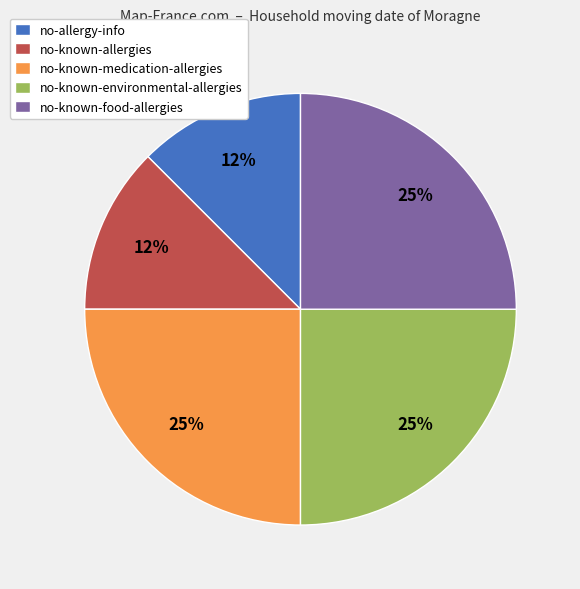

To the nearest percent, what portion does no-known-environmental-allergies represent?

25%